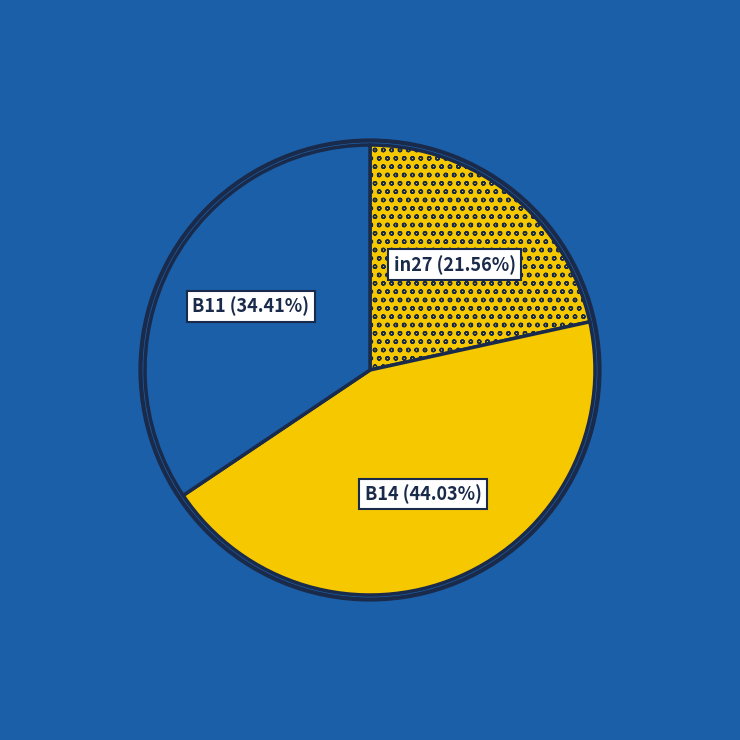

How many segments does this pie chart have?

3